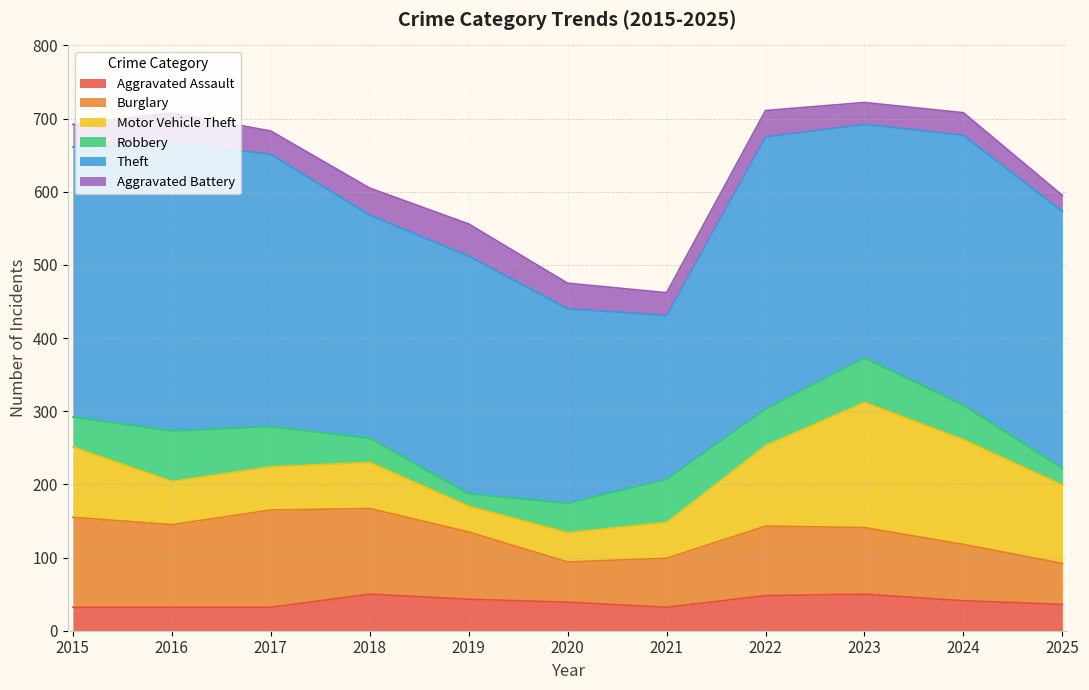

Rank the series by their maximum value, from lowest to highest.

Aggravated Battery, Aggravated Assault, Robbery, Burglary, Motor Vehicle Theft, Theft